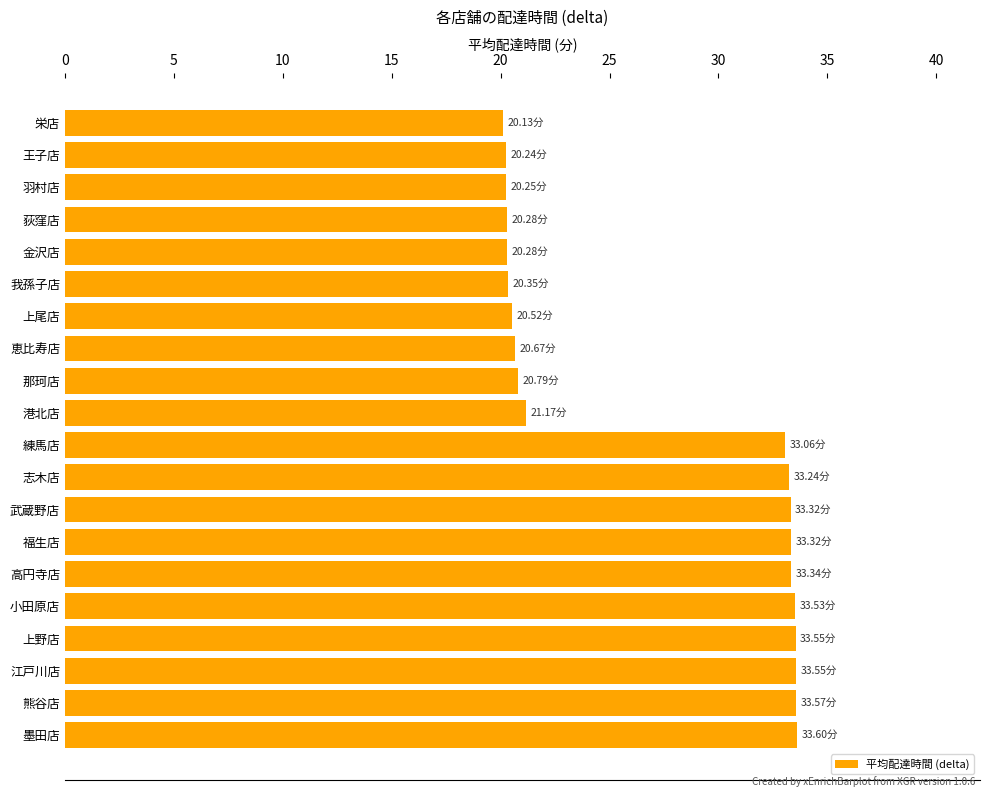

What is the label of the 18th bar from the top?

江戸川店